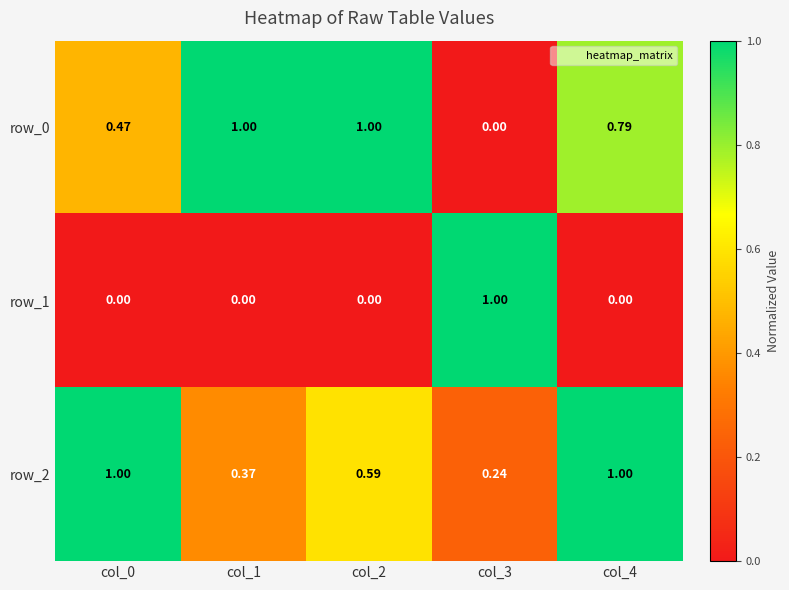

Is it true that row_2 equals 0.6 at col_2?

True